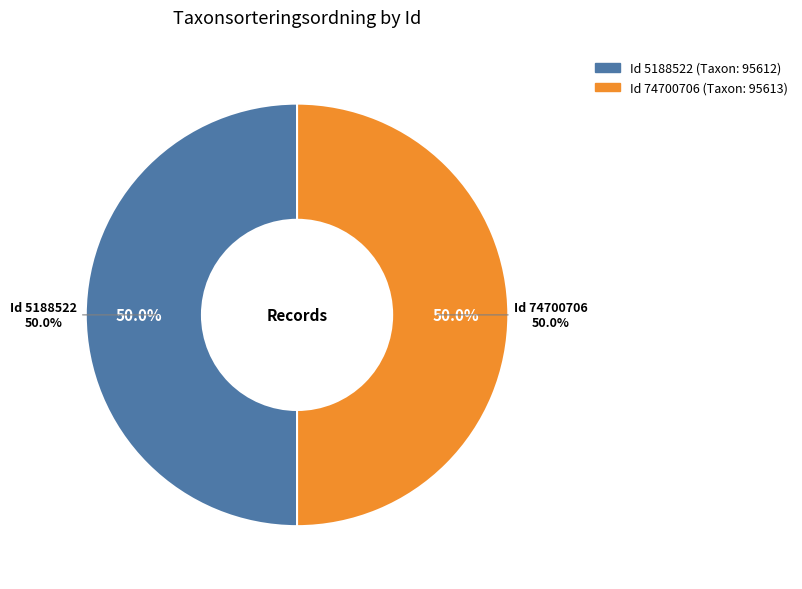

The 5188522 slice represents 58% of the pie. True or false?

False